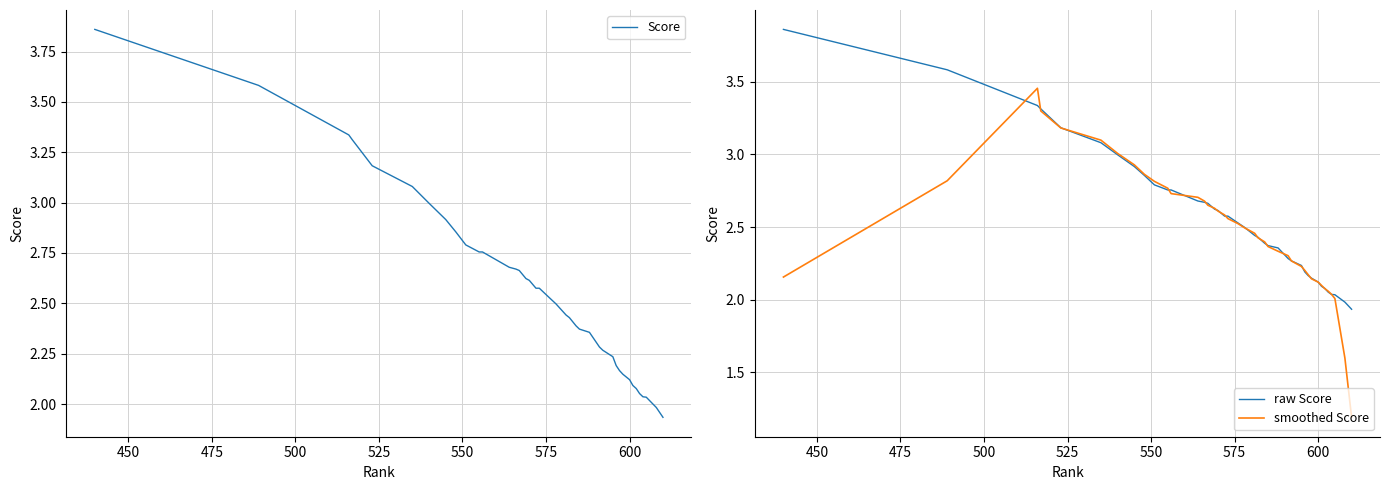

How many intersections are there between Score and smoothed Score?

22